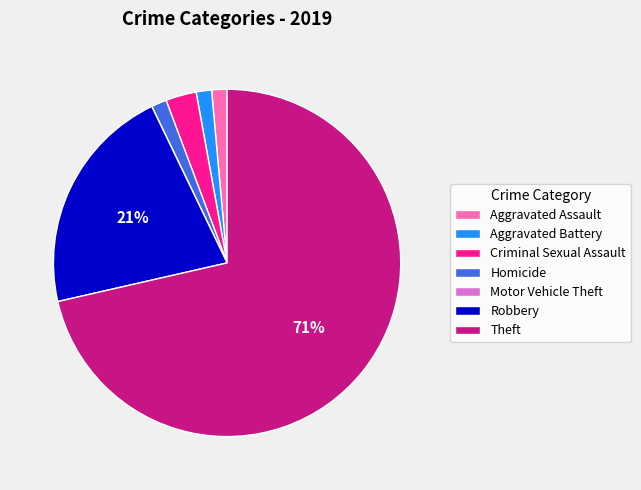

Which category has the biggest portion of the pie?

Theft